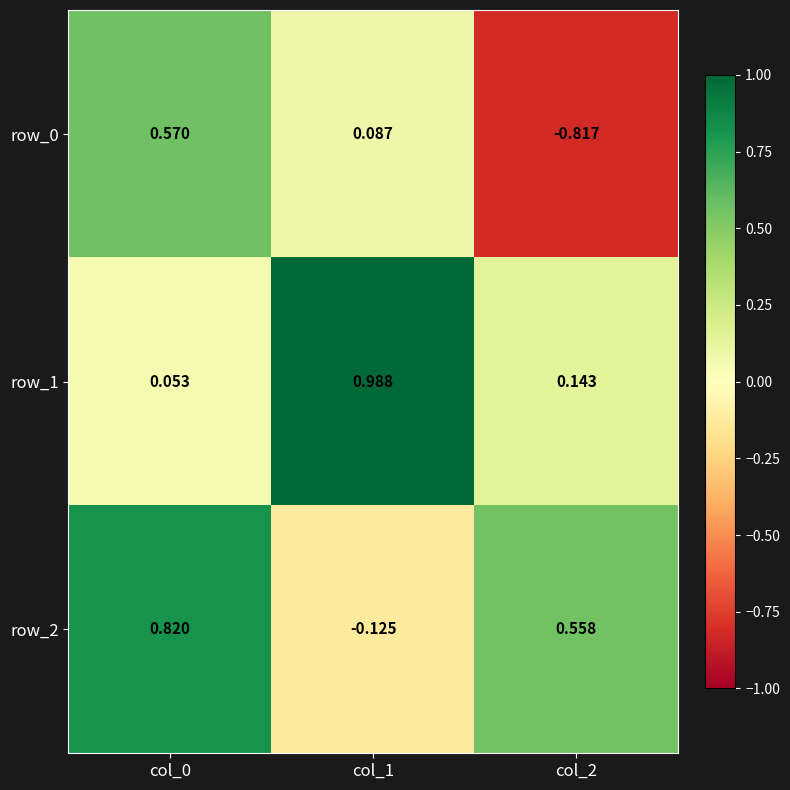

Is the value of row_0 at col_2 greater than the value of row_1 at col_1?

No